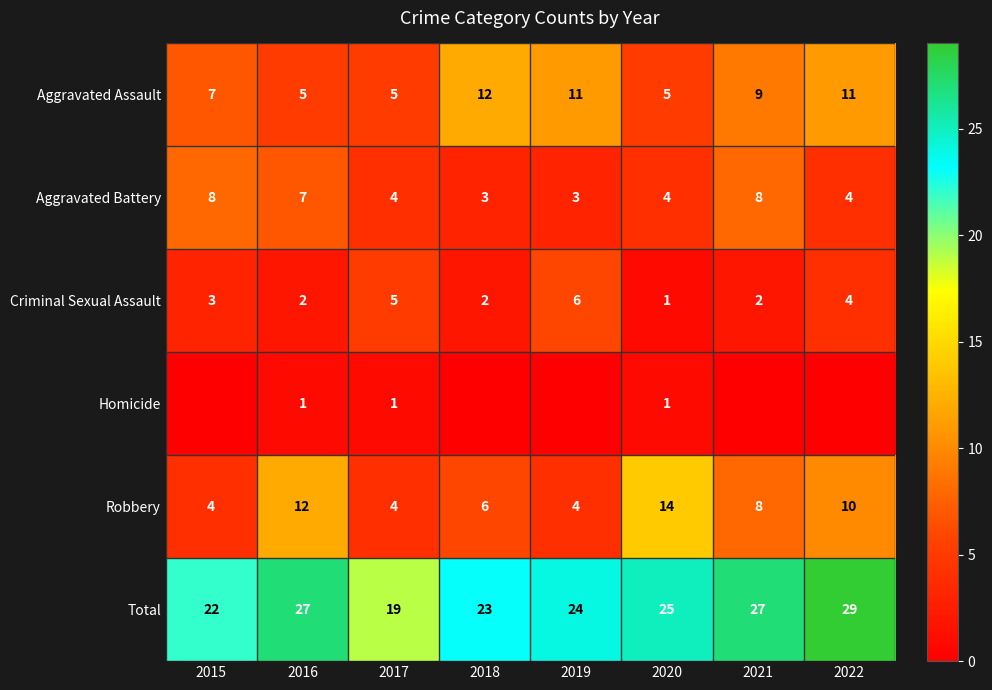

Is the value of Criminal Sexual Assault at 2021 greater than the value of Total at 2015?

No